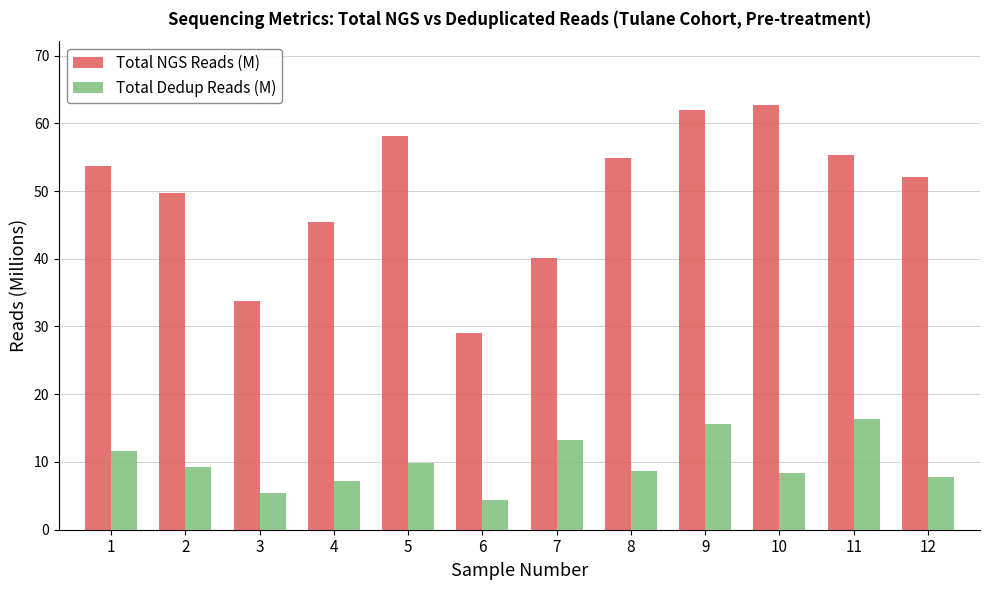

List the series in order of their overall mean, highest first.

Total NGS Reads (M), Total Dedup Reads (M)